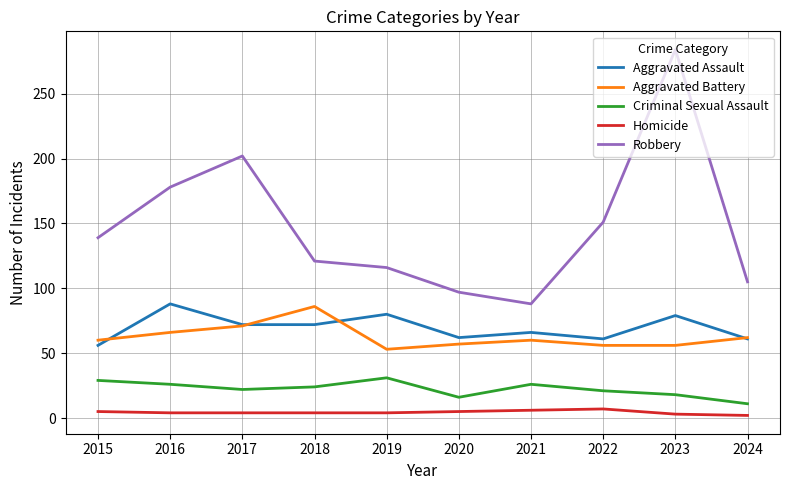

True or false: Criminal Sexual Assault and Aggravated Assault cross at least once.

False